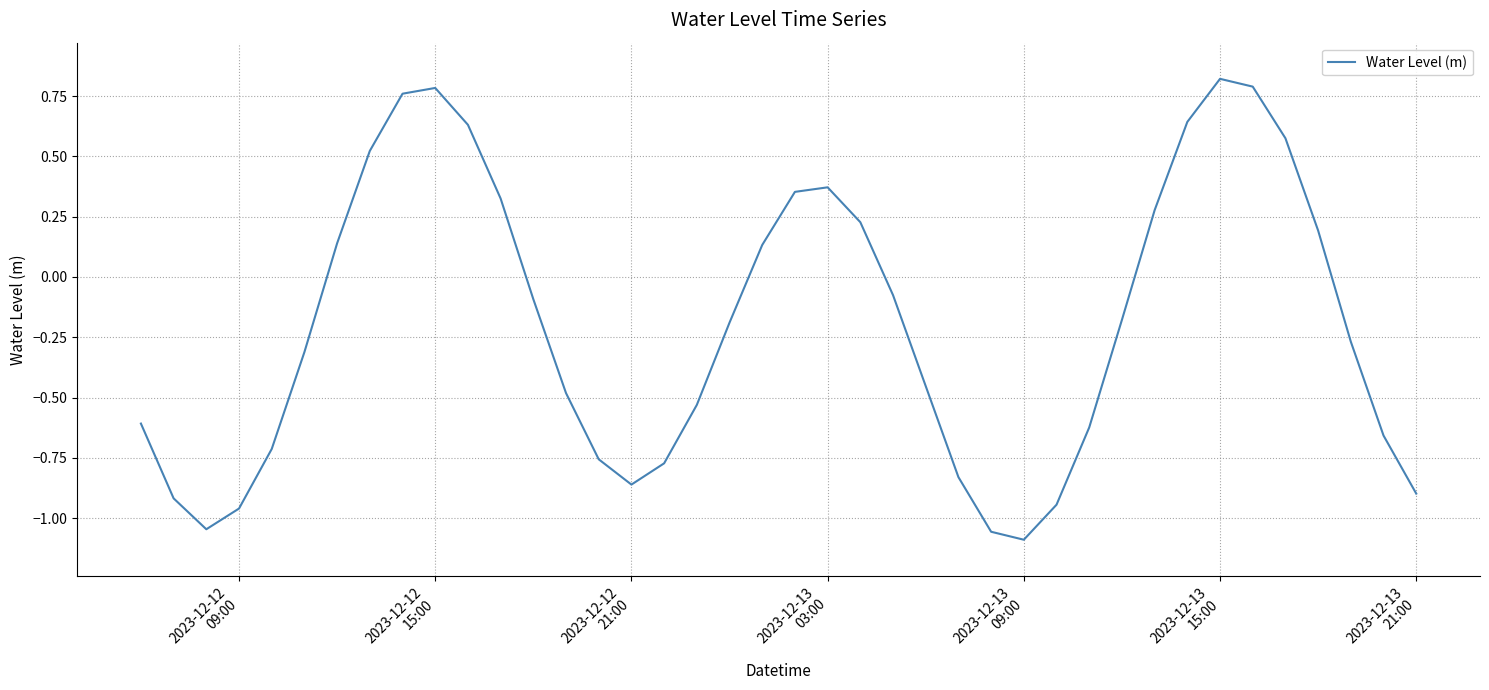

What is the difference between the maximum and minimum values?

1.9